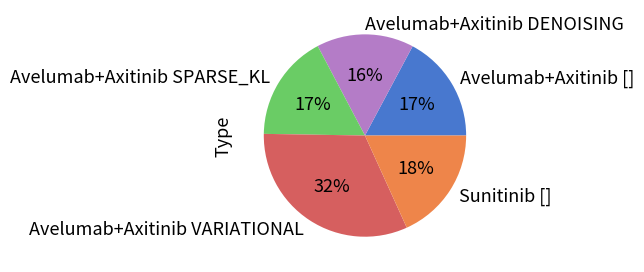

Does Avelumab+Axitinib [] account for over 50% of the chart?

No